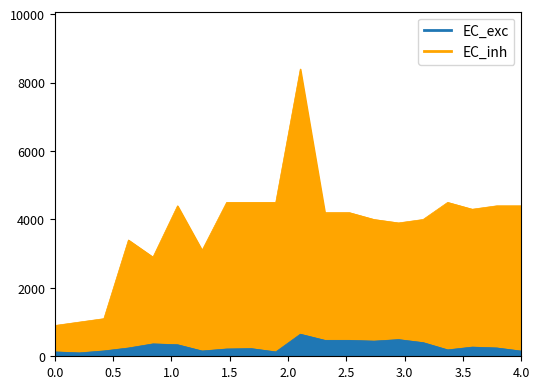

True or false: EC_exc and EC_inh cross at least once.

False